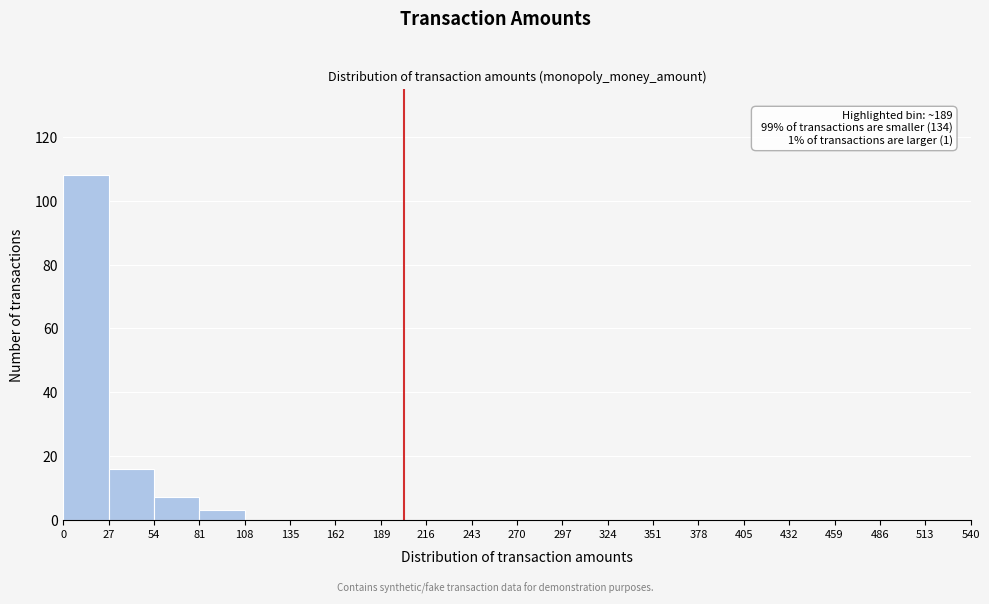

Over which range of the x-axis is the bar tallest?

0 to 27